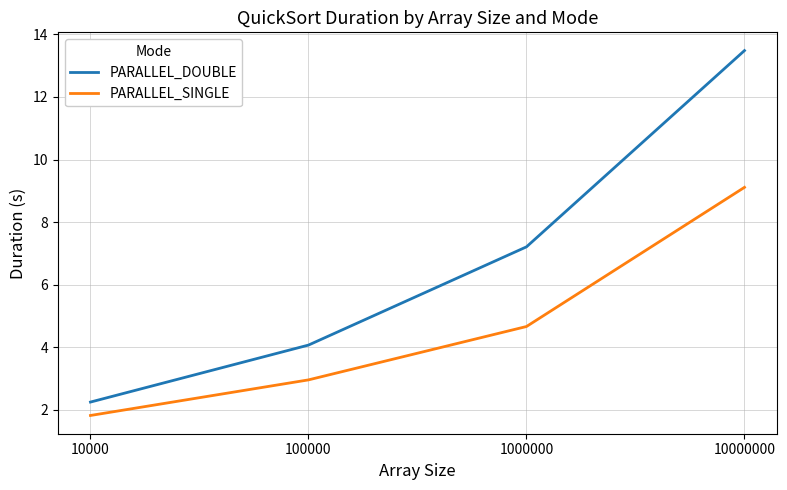

Reading left to right, transcribe all the data shown in this chart.

PARALLEL_DOUBLE: 10000=2.2	100000=4.1	1000000=7.2	10000000=13.5
PARALLEL_SINGLE: 10000=1.8	100000=3.0	1000000=4.7	10000000=9.1